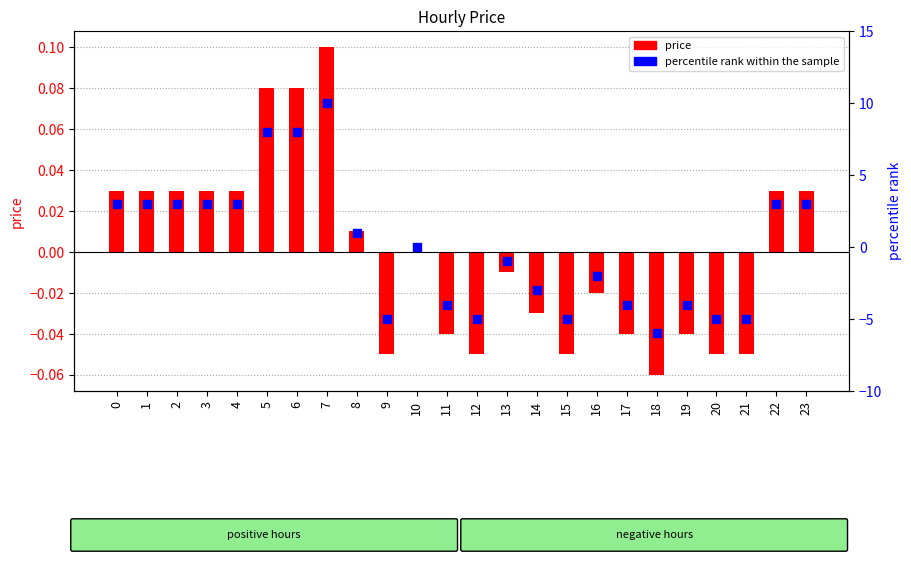

At which category is the sum across all series the highest?

7